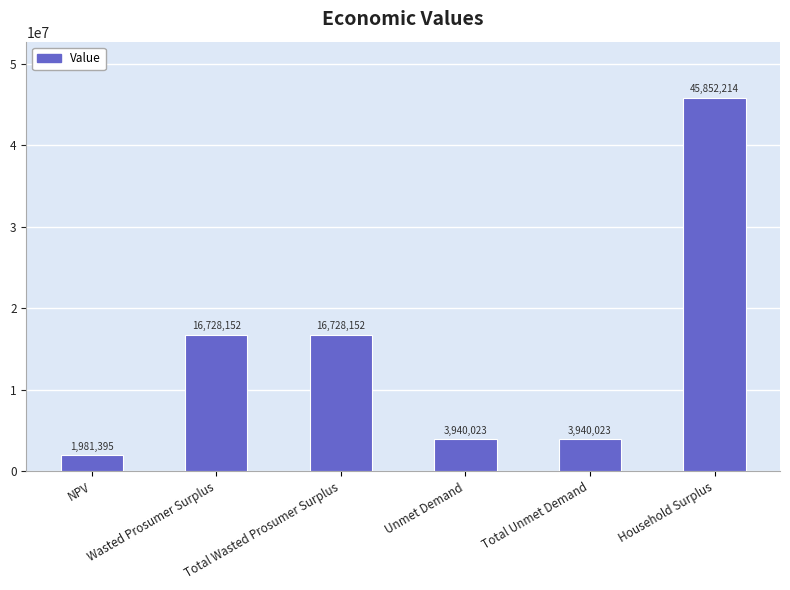

The chart shows a value of 16728151.8 at Total Wasted Prosumer Surplus. True or false?

True